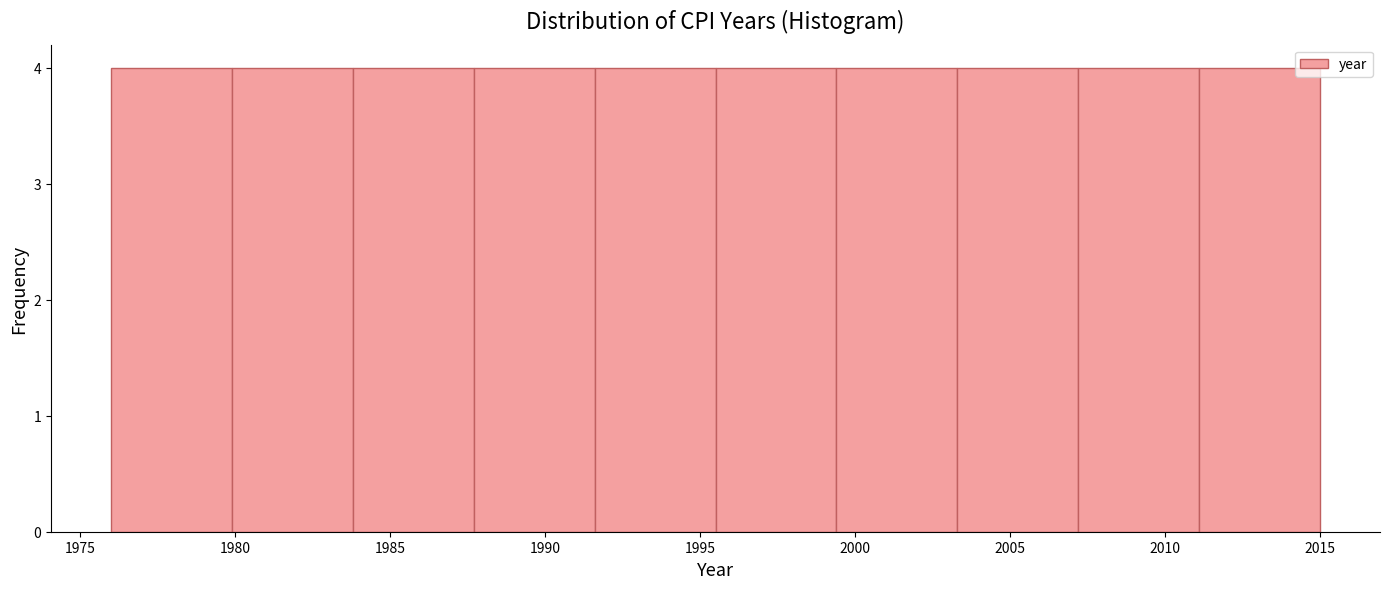

Reading left to right, transcribe this chart: for each bar, give the range it covers on the x-axis and its height. Neither the bar edges nor the heights are printed on the chart, so give them approximately, as read against the axes.

1976.0 to 1979.9: 4
1979.9 to 1983.8: 4
1983.8 to 1987.7: 4
1987.7 to 1991.6: 4
1991.6 to 1995.5: 4
1995.5 to 1999.4: 4
1999.4 to 2003.3: 4
2003.3 to 2007.2: 4
2007.2 to 2011.1: 4
2011.1 to 2015.0: 4